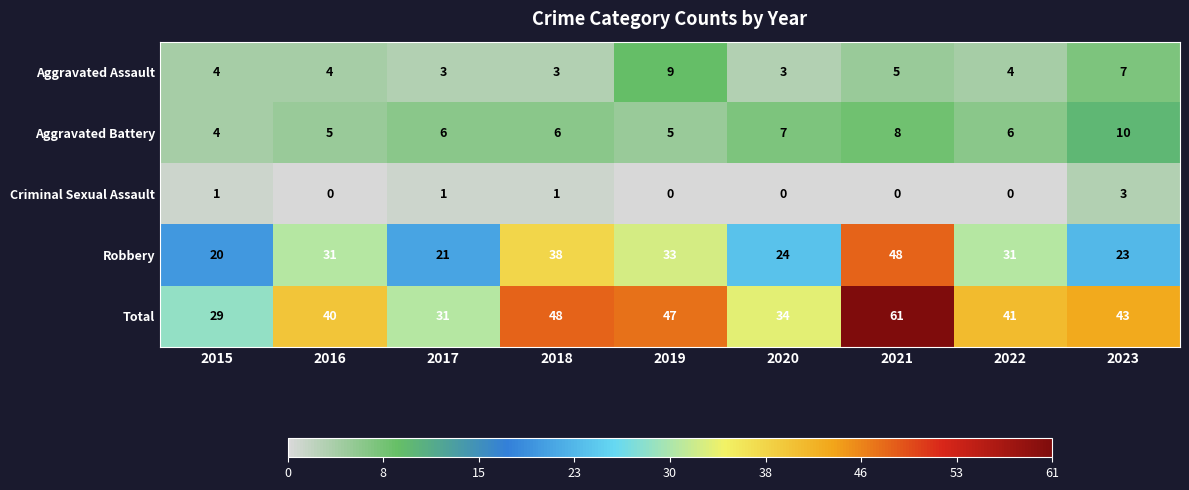

What is the difference between the second highest and minimum values in the Total series?

19